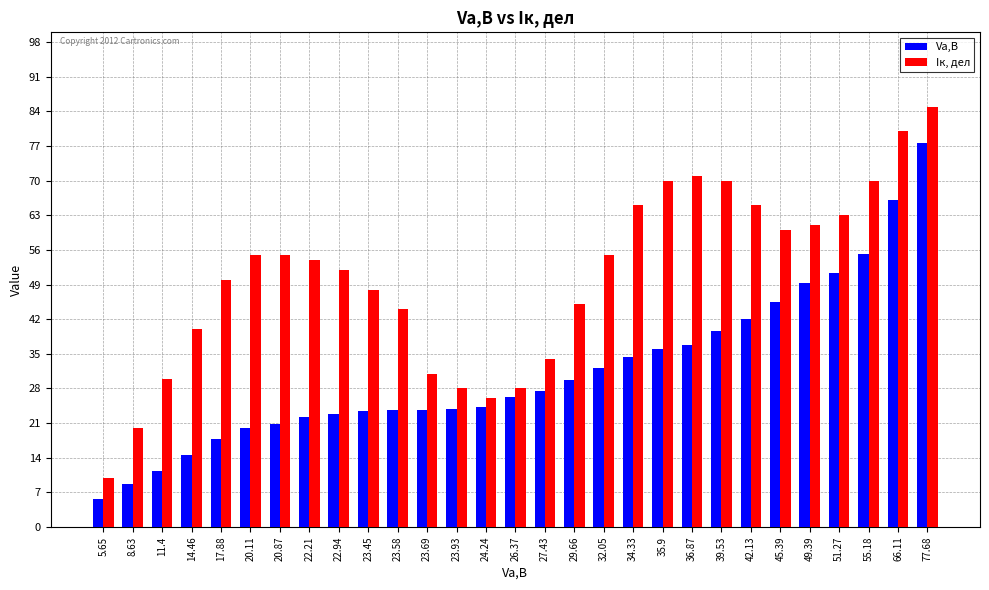

What is the value of the Iк, дел bar at the 12th from the left?

31.0